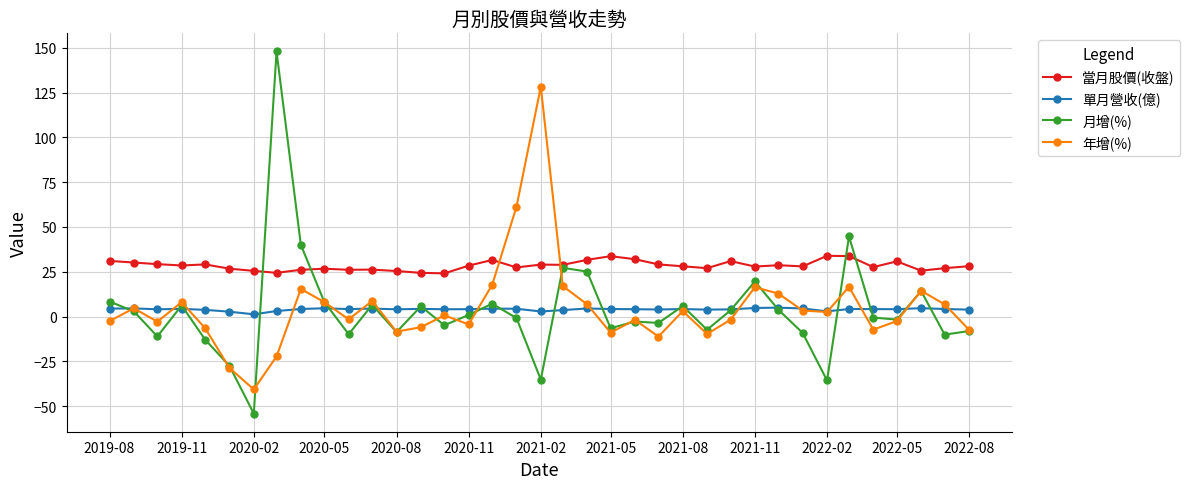

Rank the series by their maximum value, from lowest to highest.

單月營收(億), 當月股價(收盤), 年增(%), 月增(%)